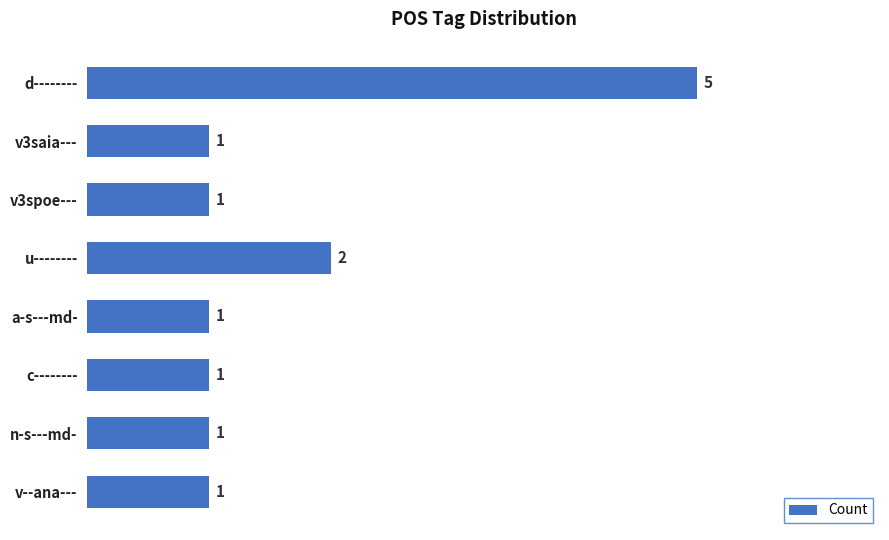

Are the bars grouped side by side (vs. stacked)?

No